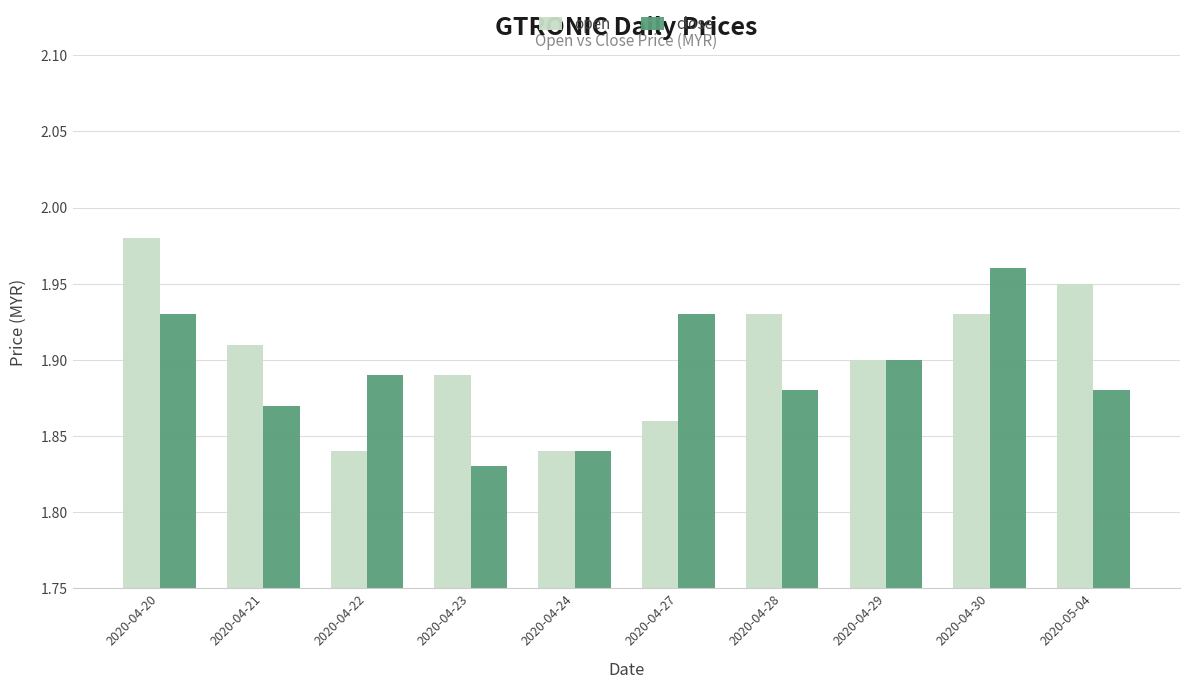

What are all the series names shown in the legend?

open, close